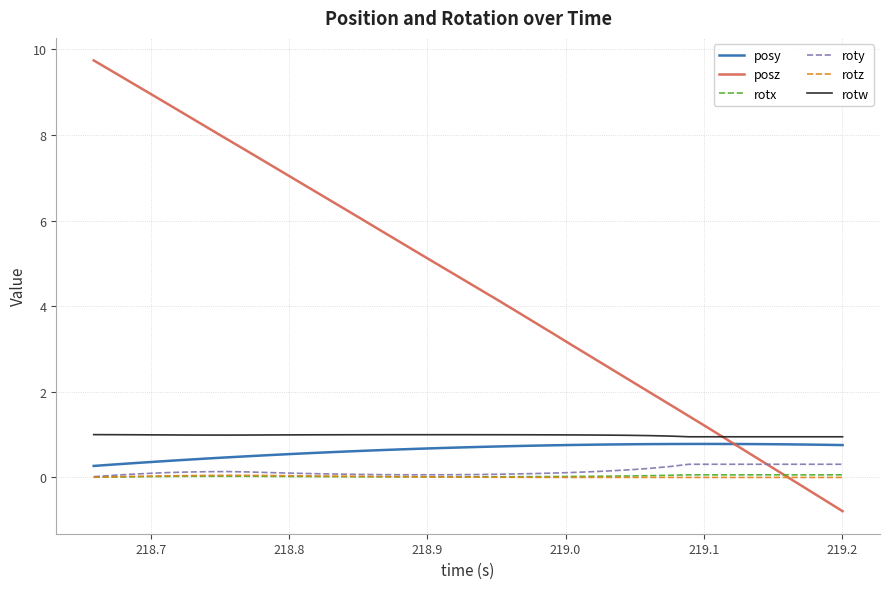

Which series has the widest spread of values?

posz